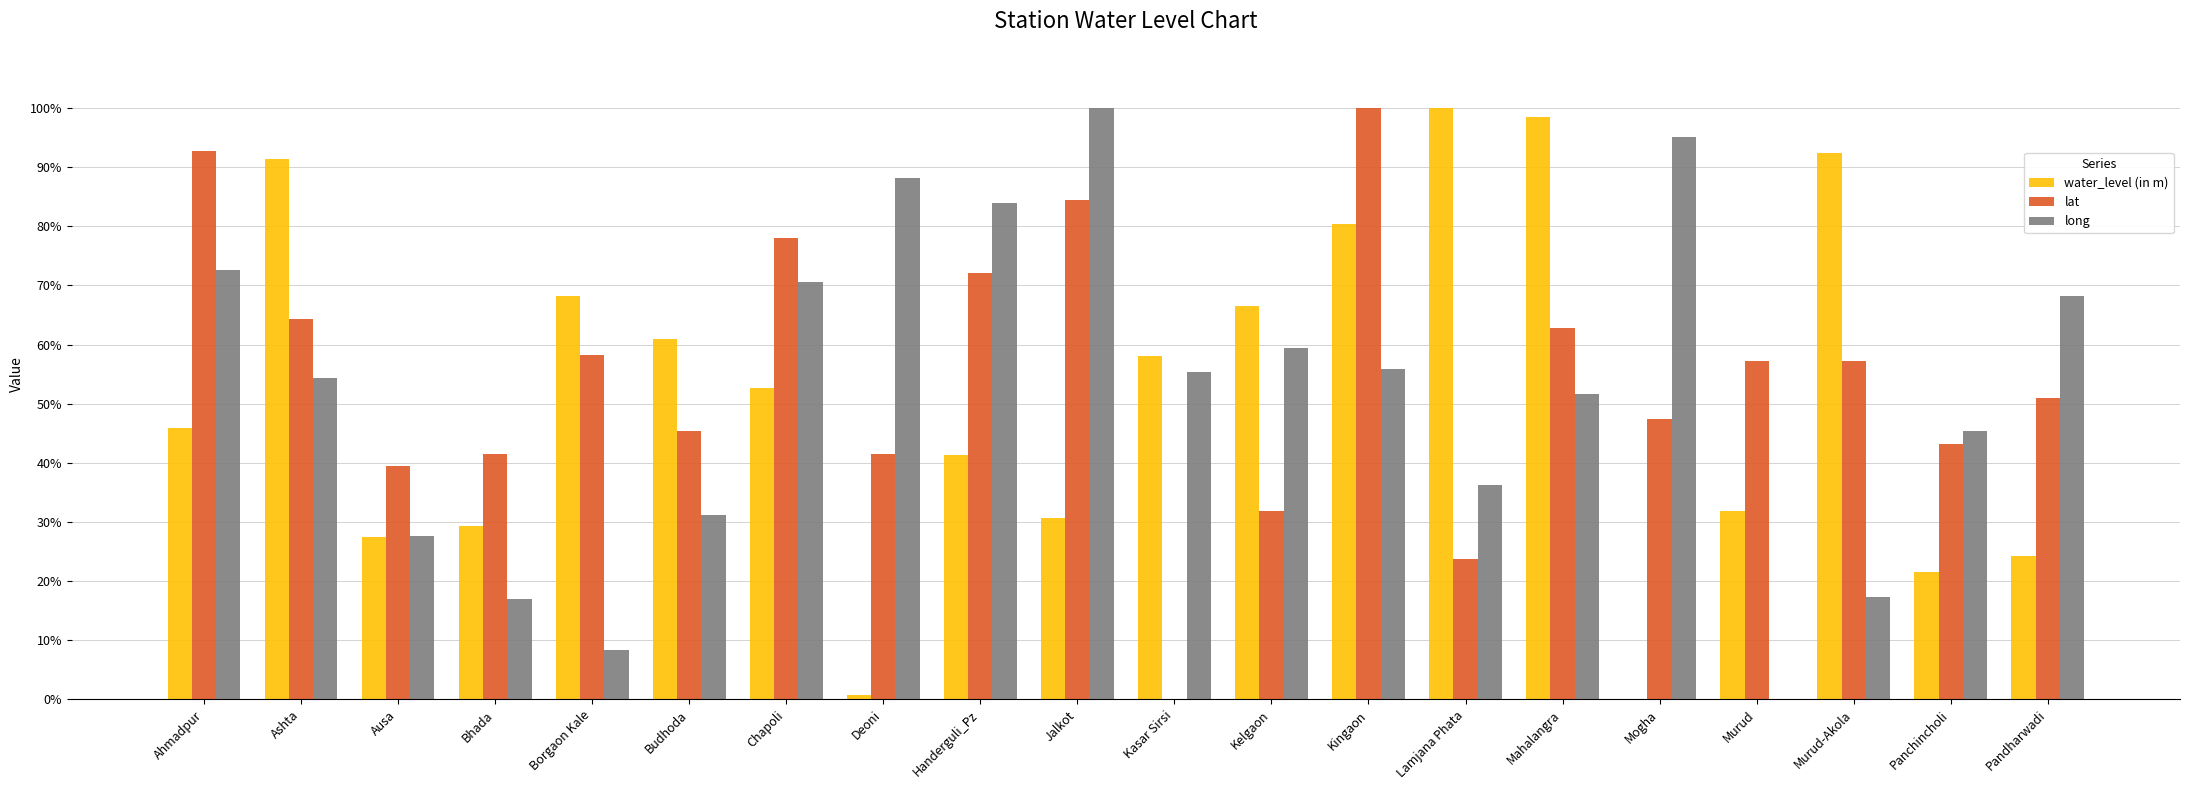

At which category is the sum across all series the highest?

Kingaon